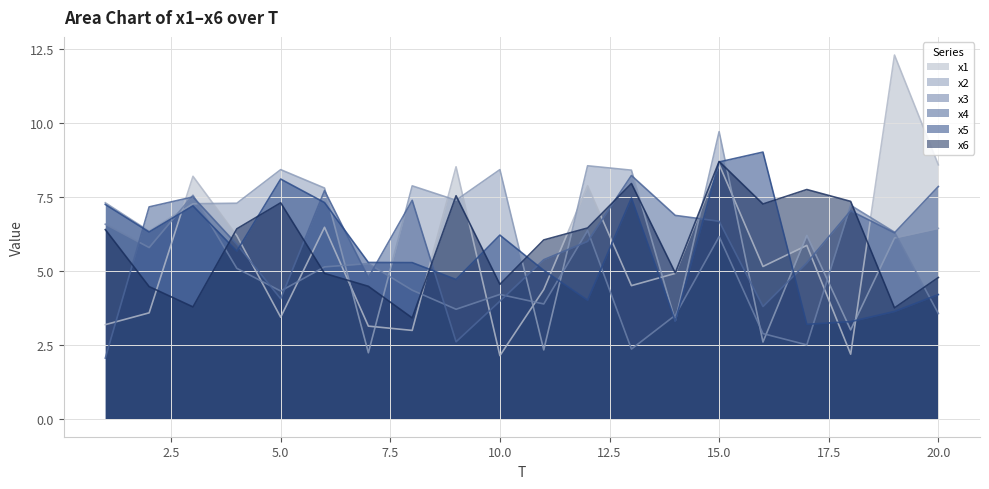

Count the number of data series in this chart.

6